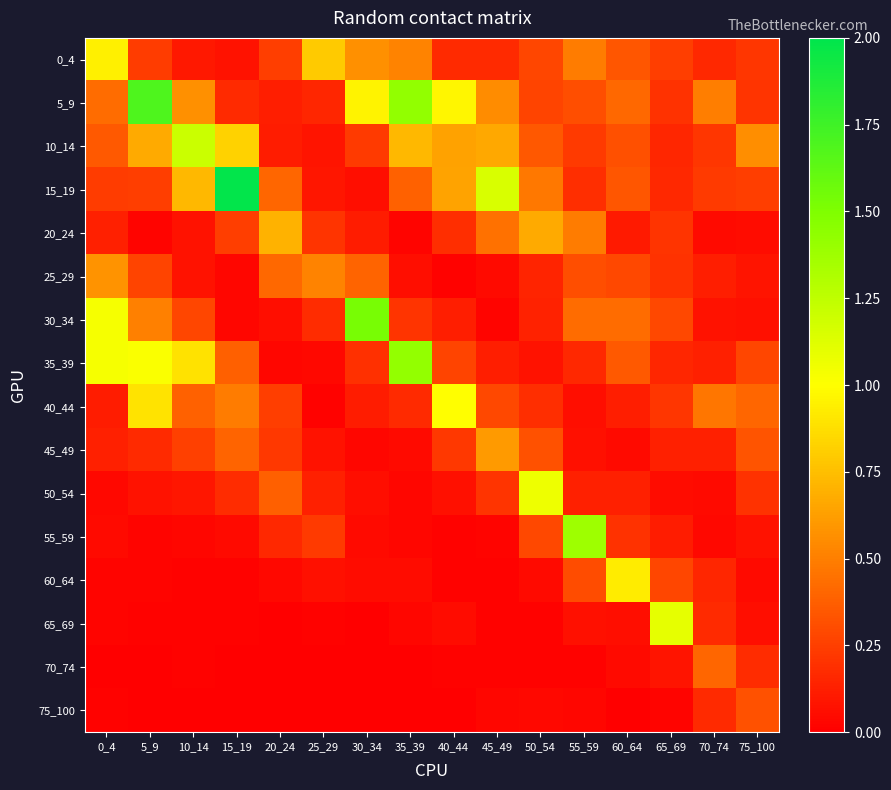

Between 25_29 and 50_54, which series saw the biggest shift?

50_54